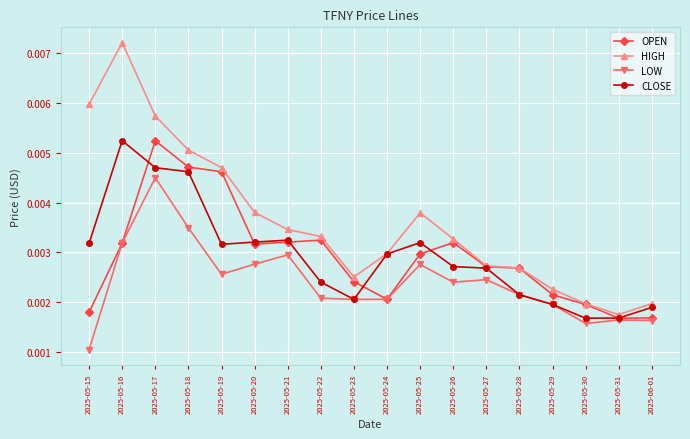

True or false: HIGH has more than 1 points higher than both neighbors.

True